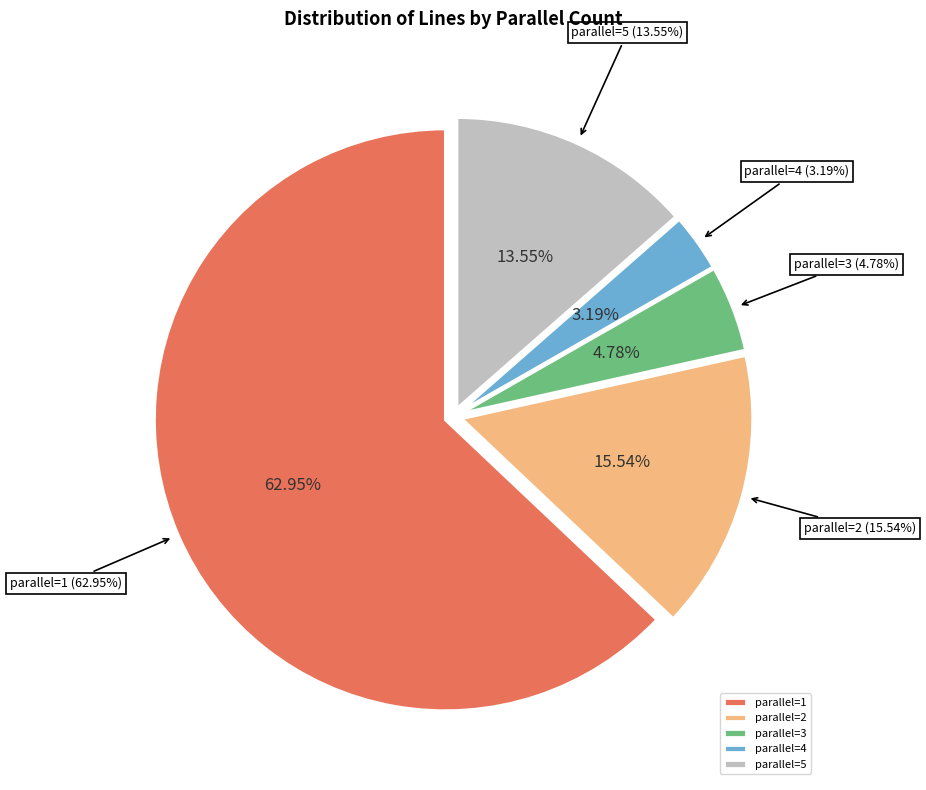

Between parallel=3 and parallel=2, which is larger?

parallel=2